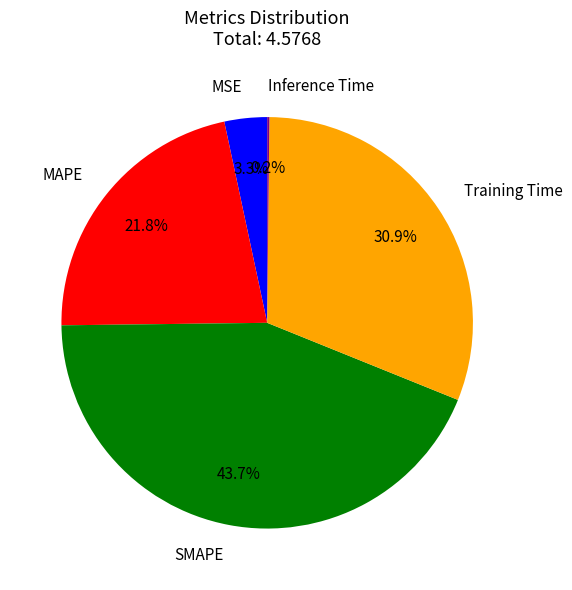

Is there any slice that represents more than half of the pie?

No